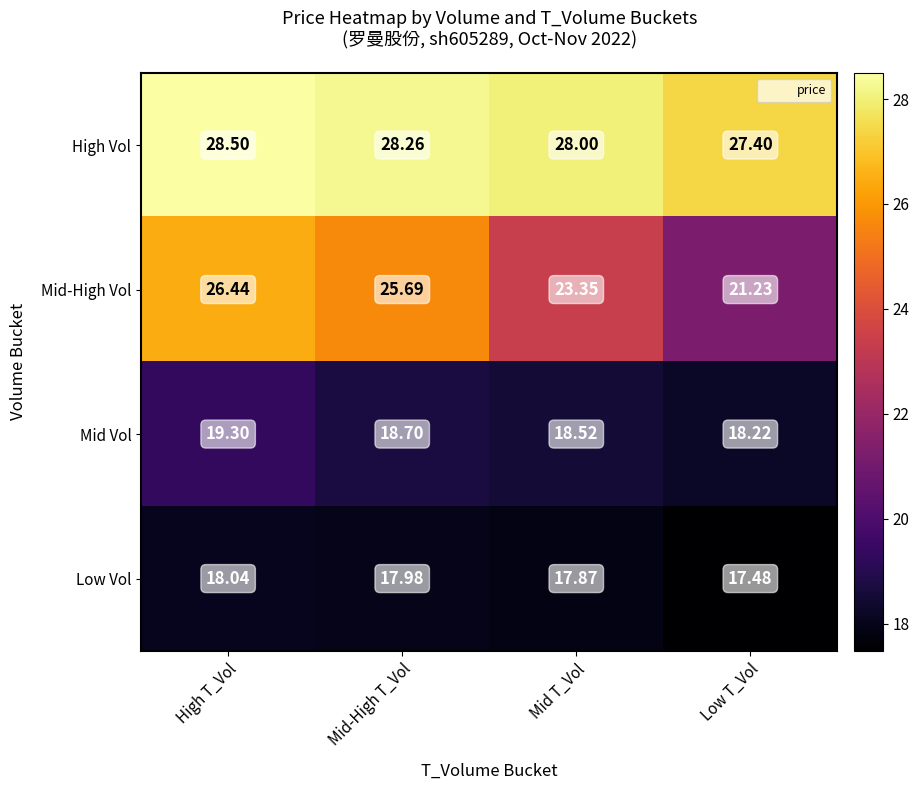

Rank the categories by Low Vol value from highest to lowest.

High T_Vol, Mid-High T_Vol, Mid T_Vol, Low T_Vol